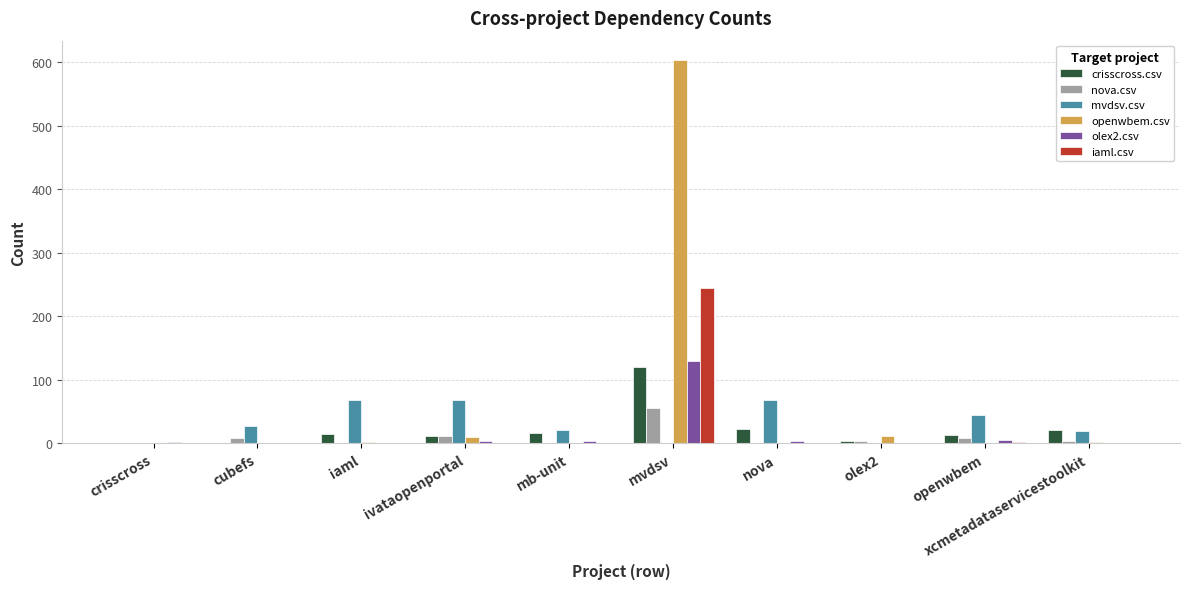

How many data points does each series have?

10